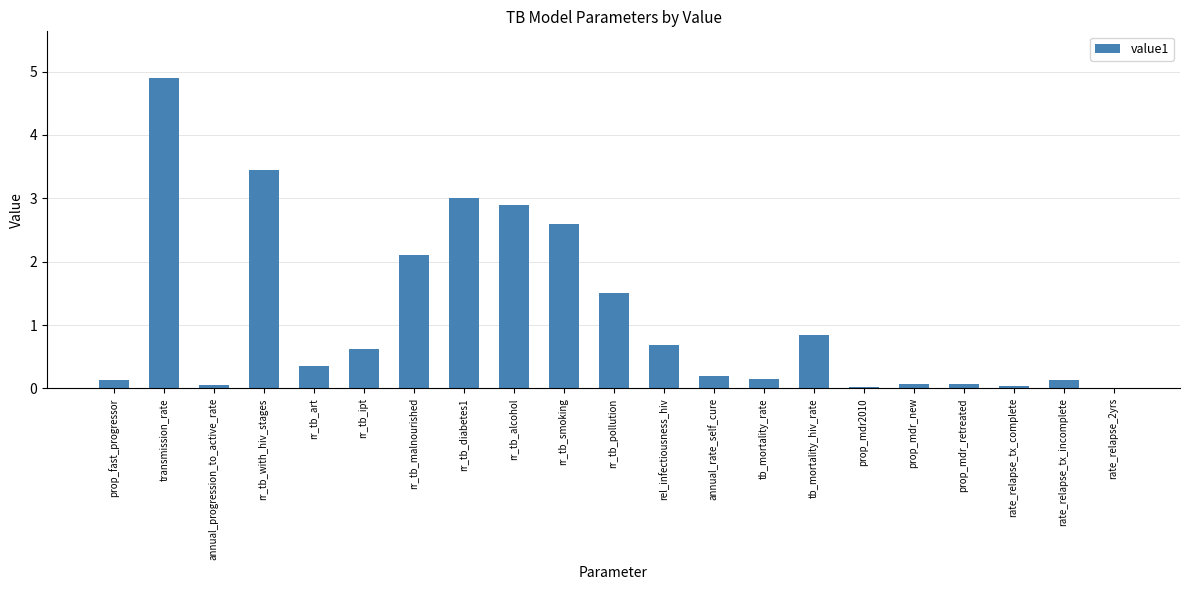

At which category does the chart reach its peak across all series?

transmission_rate